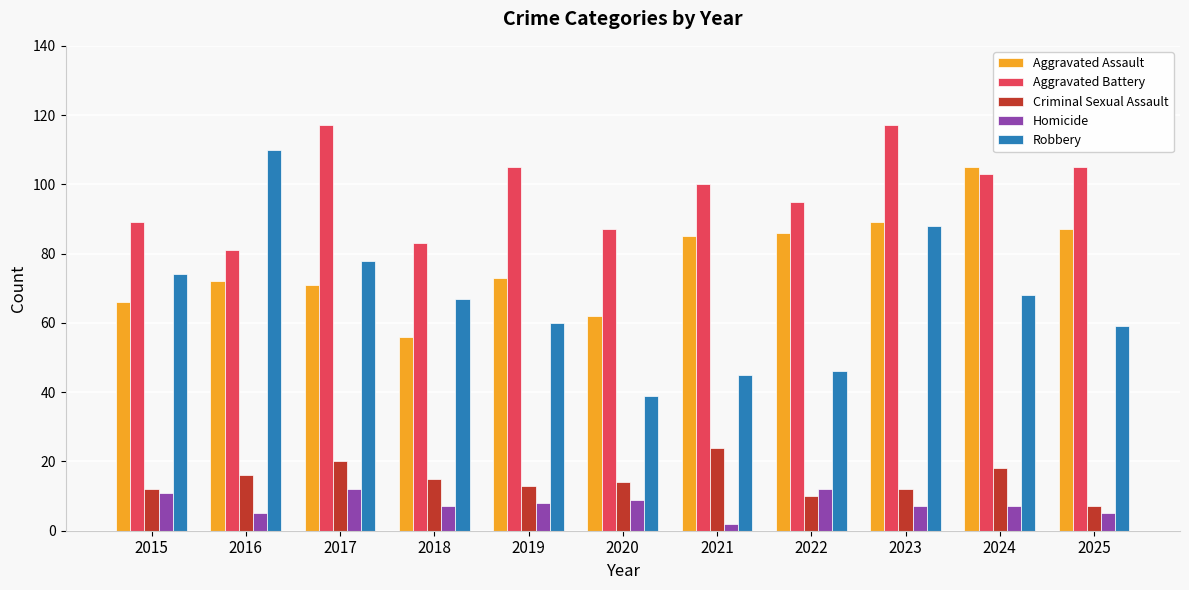

What is the difference between the maximum and minimum values in the Robbery series?

71